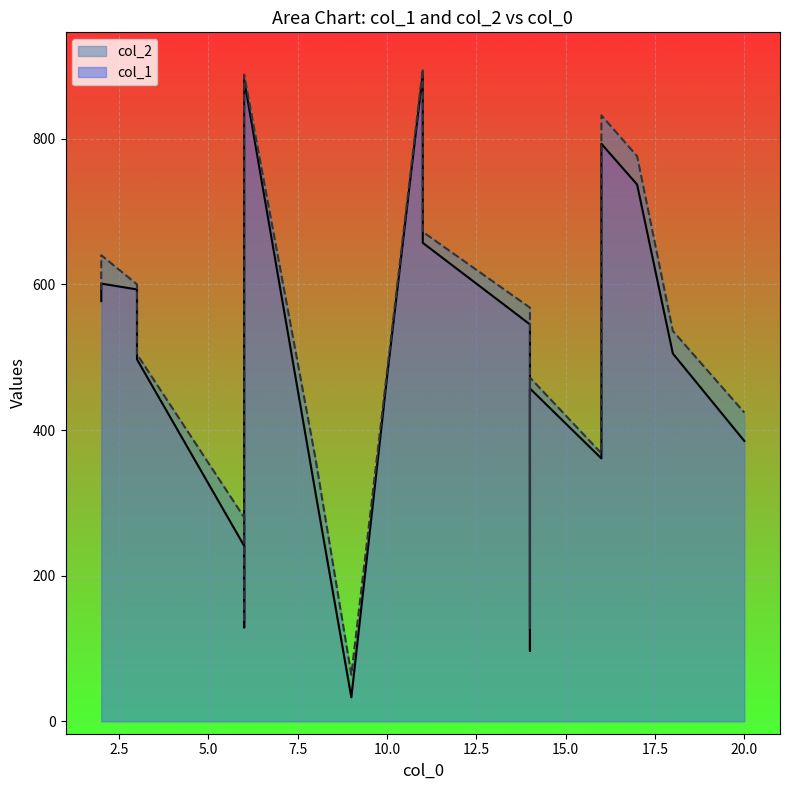

Between 7 and 19, which series saw the biggest shift?

col_1